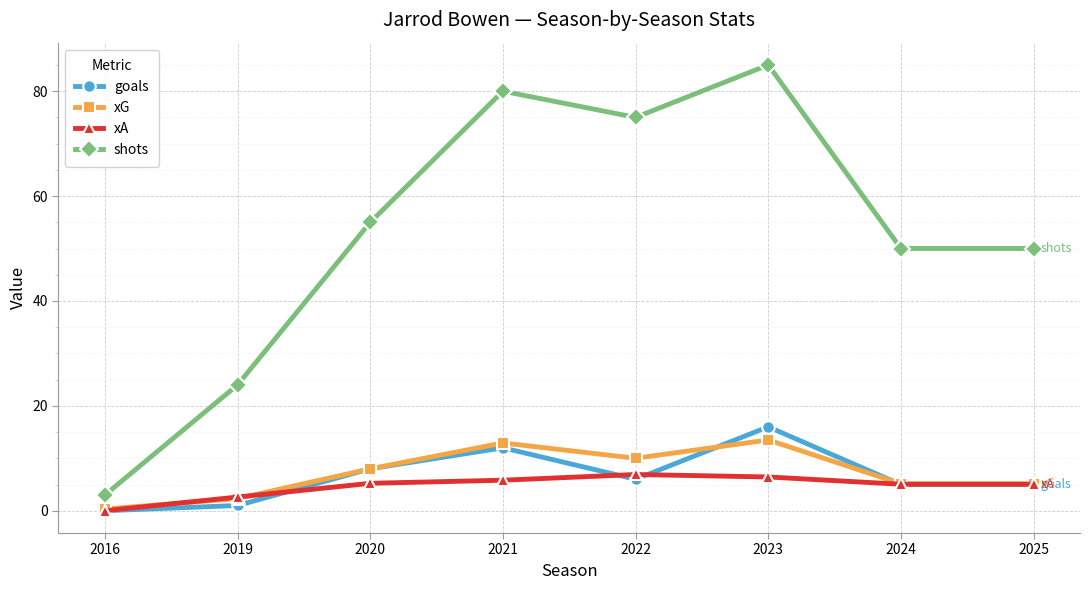

The xA series shows 5.0 at 2025. True or false?

True